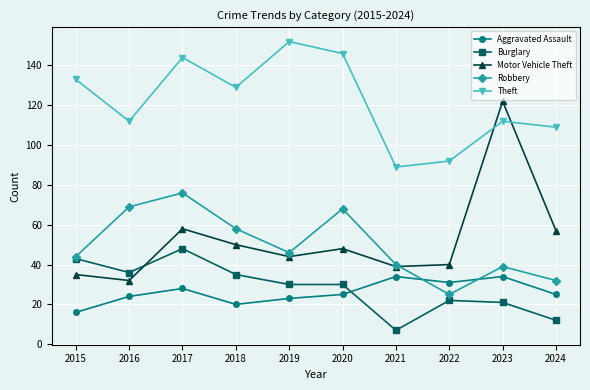

Where does the Theft series first go above 129?

2015